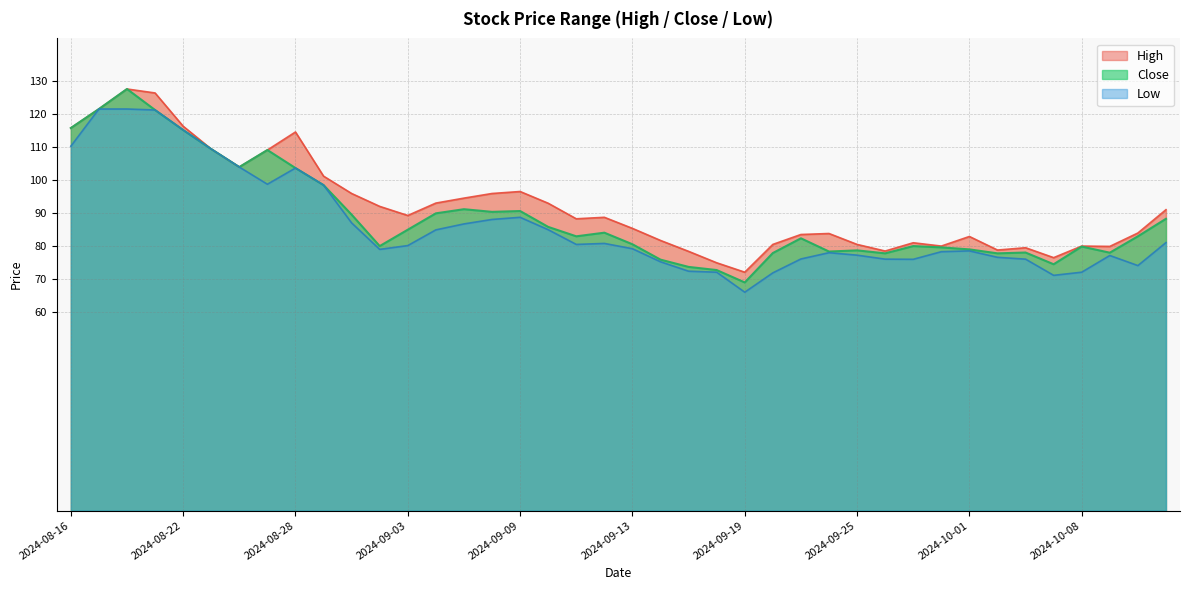

What is the sum of the Close values at 2024-10-08 and 2024-09-05?

171.0